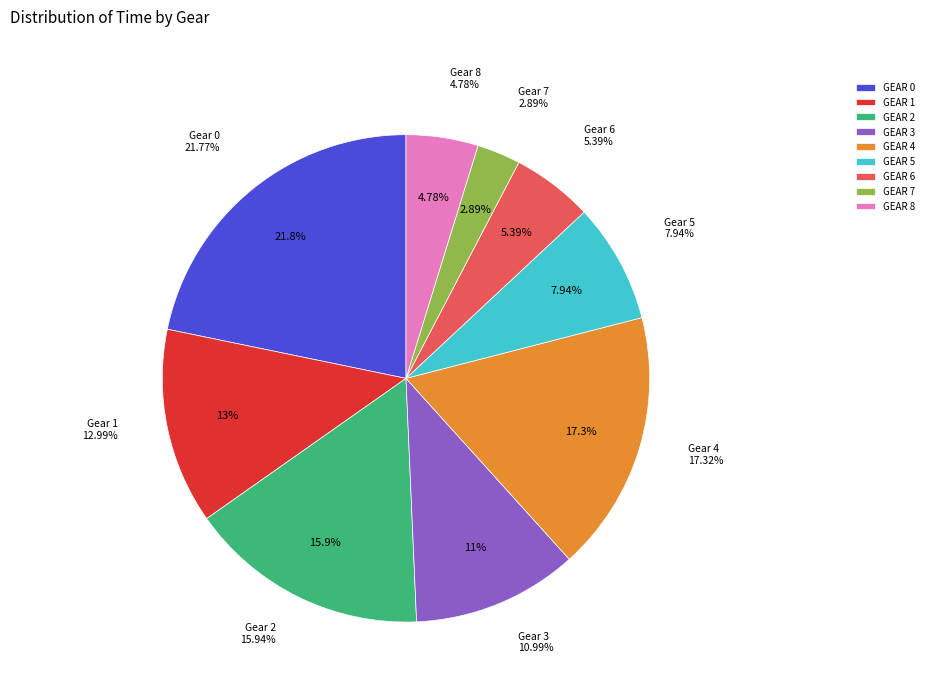

To the nearest percent, what is the combined percentage of 1 and 8?

18%